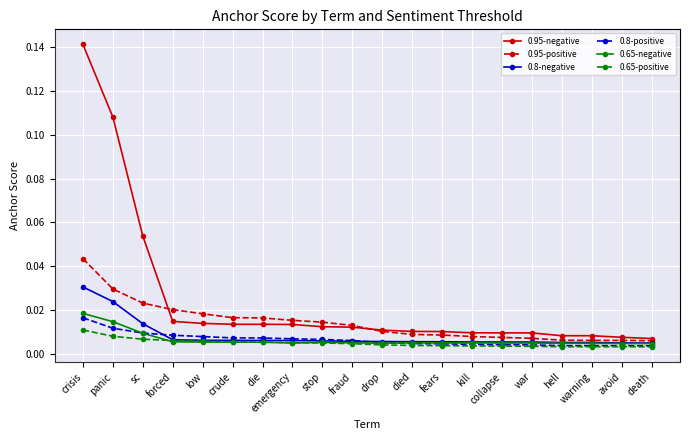

Does the chart have visible grid lines?

Yes